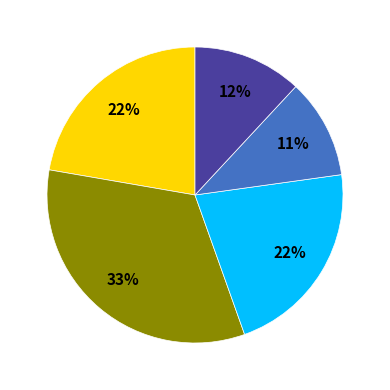

To the nearest percent, what is the difference between the largest and smallest slice percentages?

22%